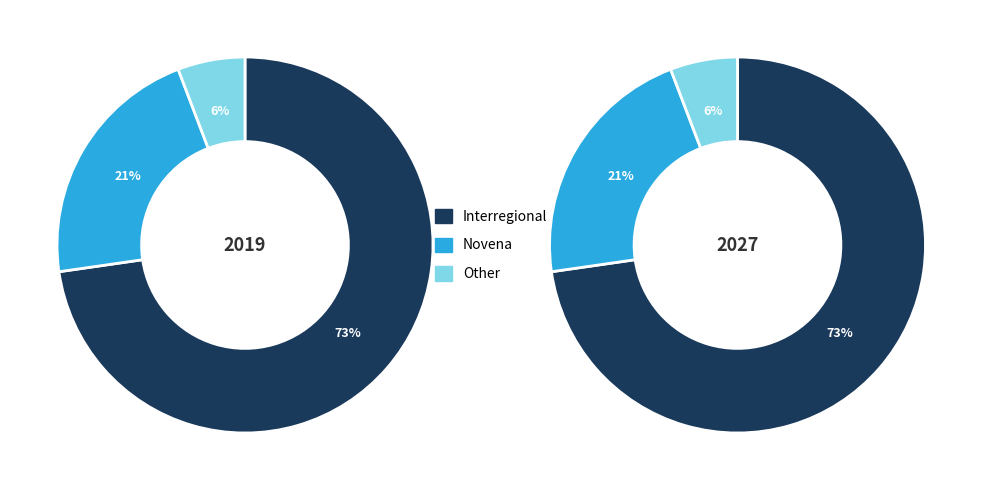

To the nearest percent, what is the combined percentage of Other and Novena?

27%